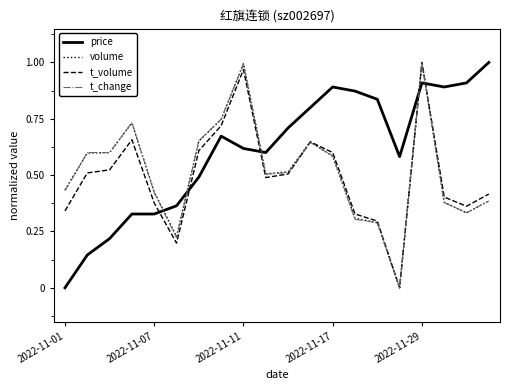

How many intersections are there between price and t_volume?

5